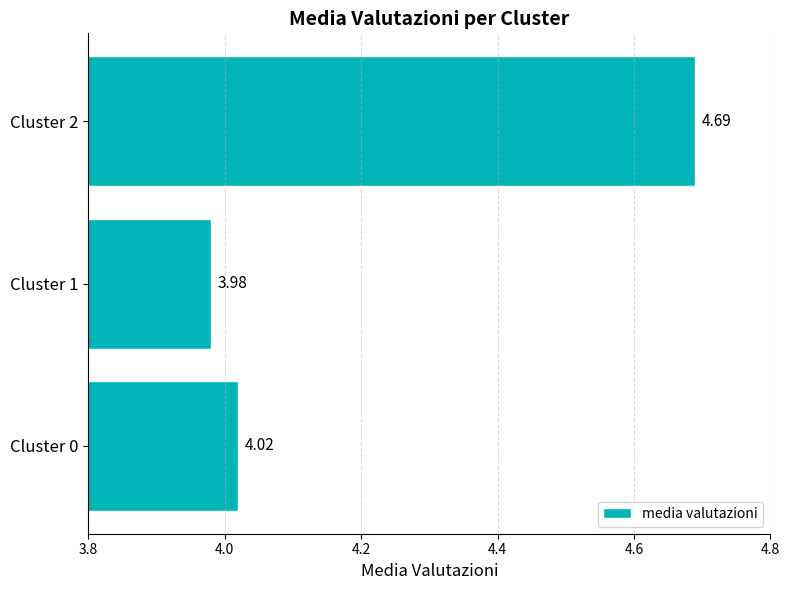

Approximately how many times larger is the value at Cluster 2 compared to Cluster 1?

1.2